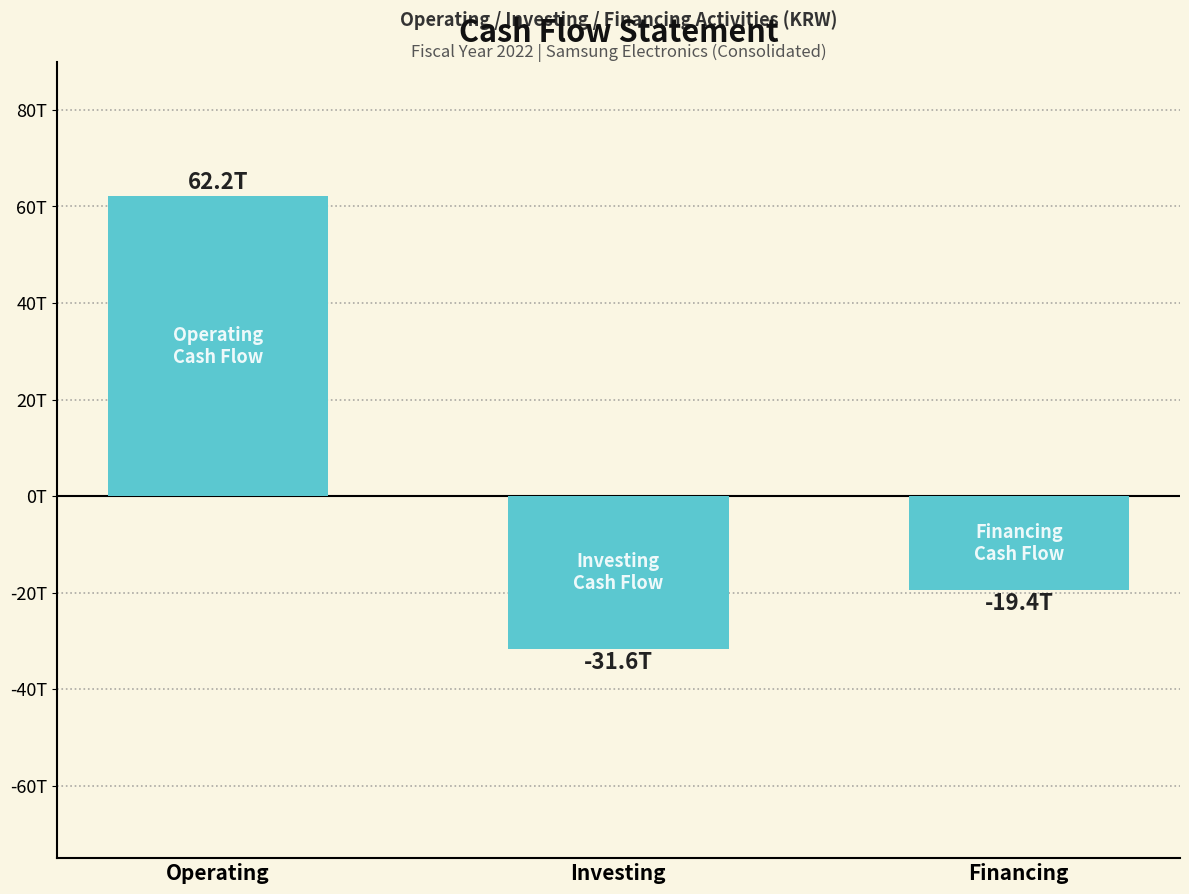

What is the maximum value shown in the chart?

62.2